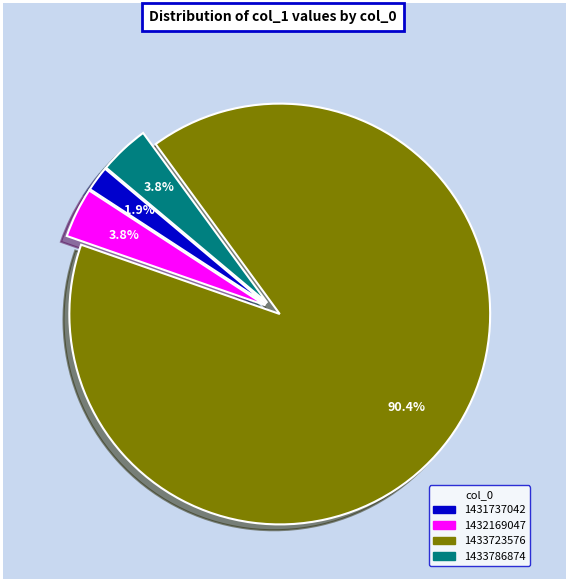

Does any single category account for the majority?

Yes